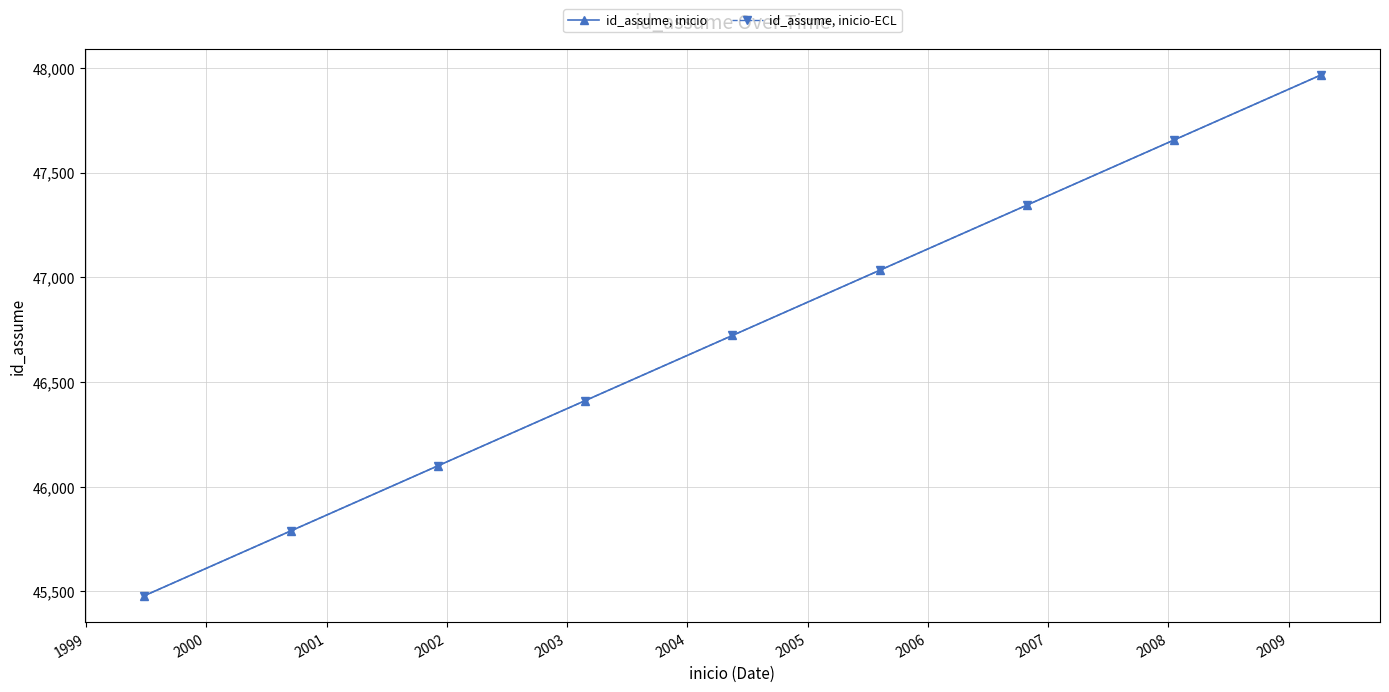

Does the chart have visible grid lines?

Yes